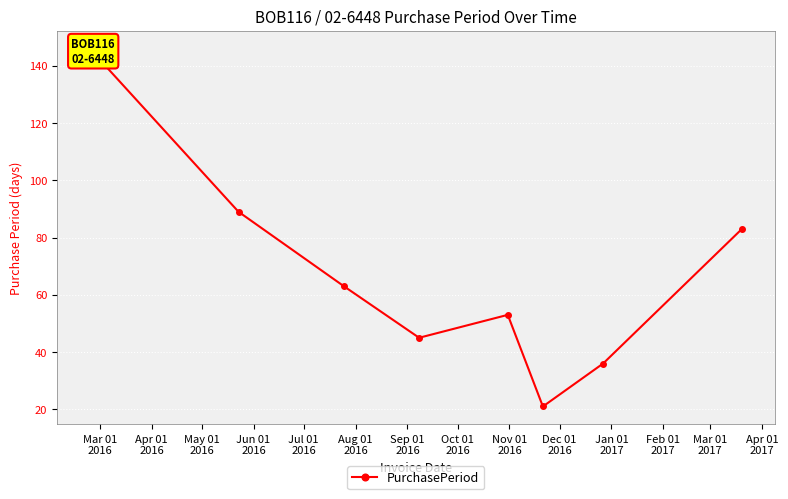

How many series are shown in this chart?

1